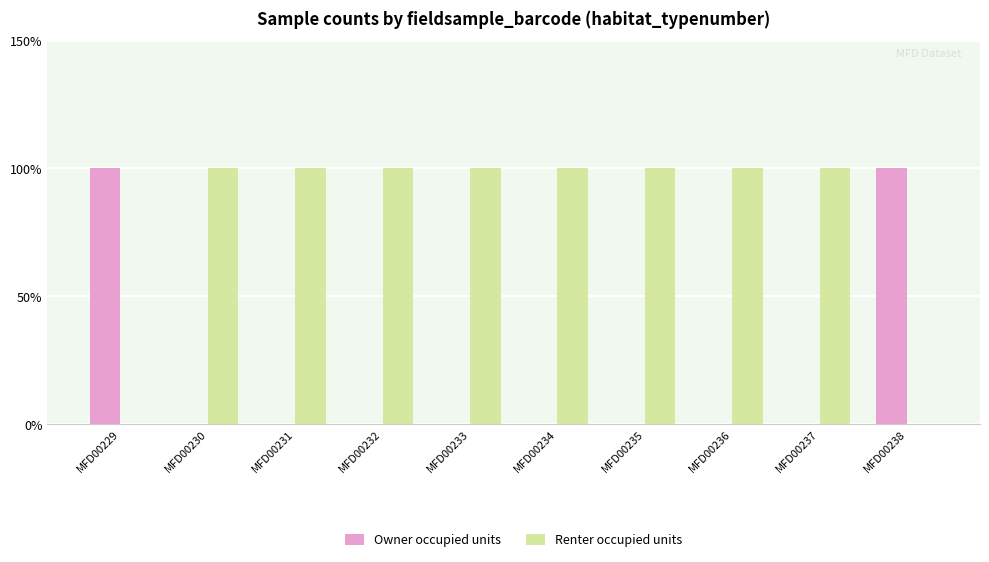

What are all the series names shown in the legend?

Owner occupied units, Renter occupied units